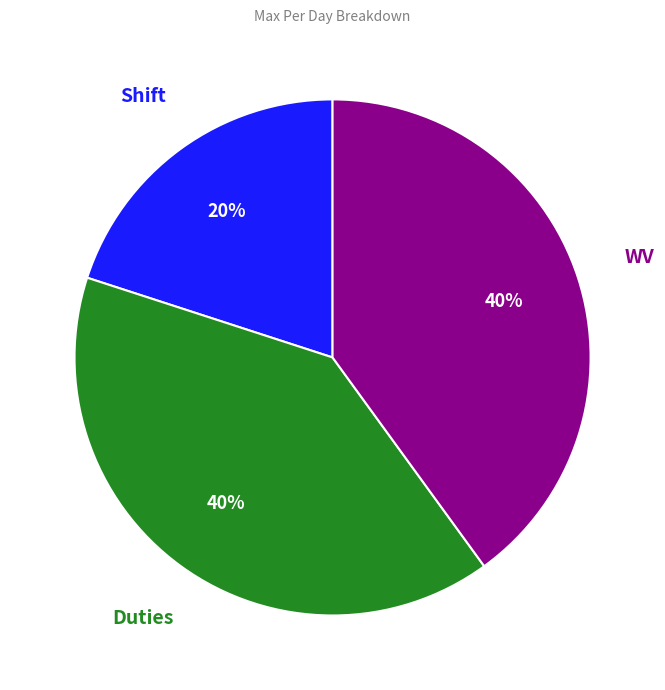

How many slices are in this pie chart?

3